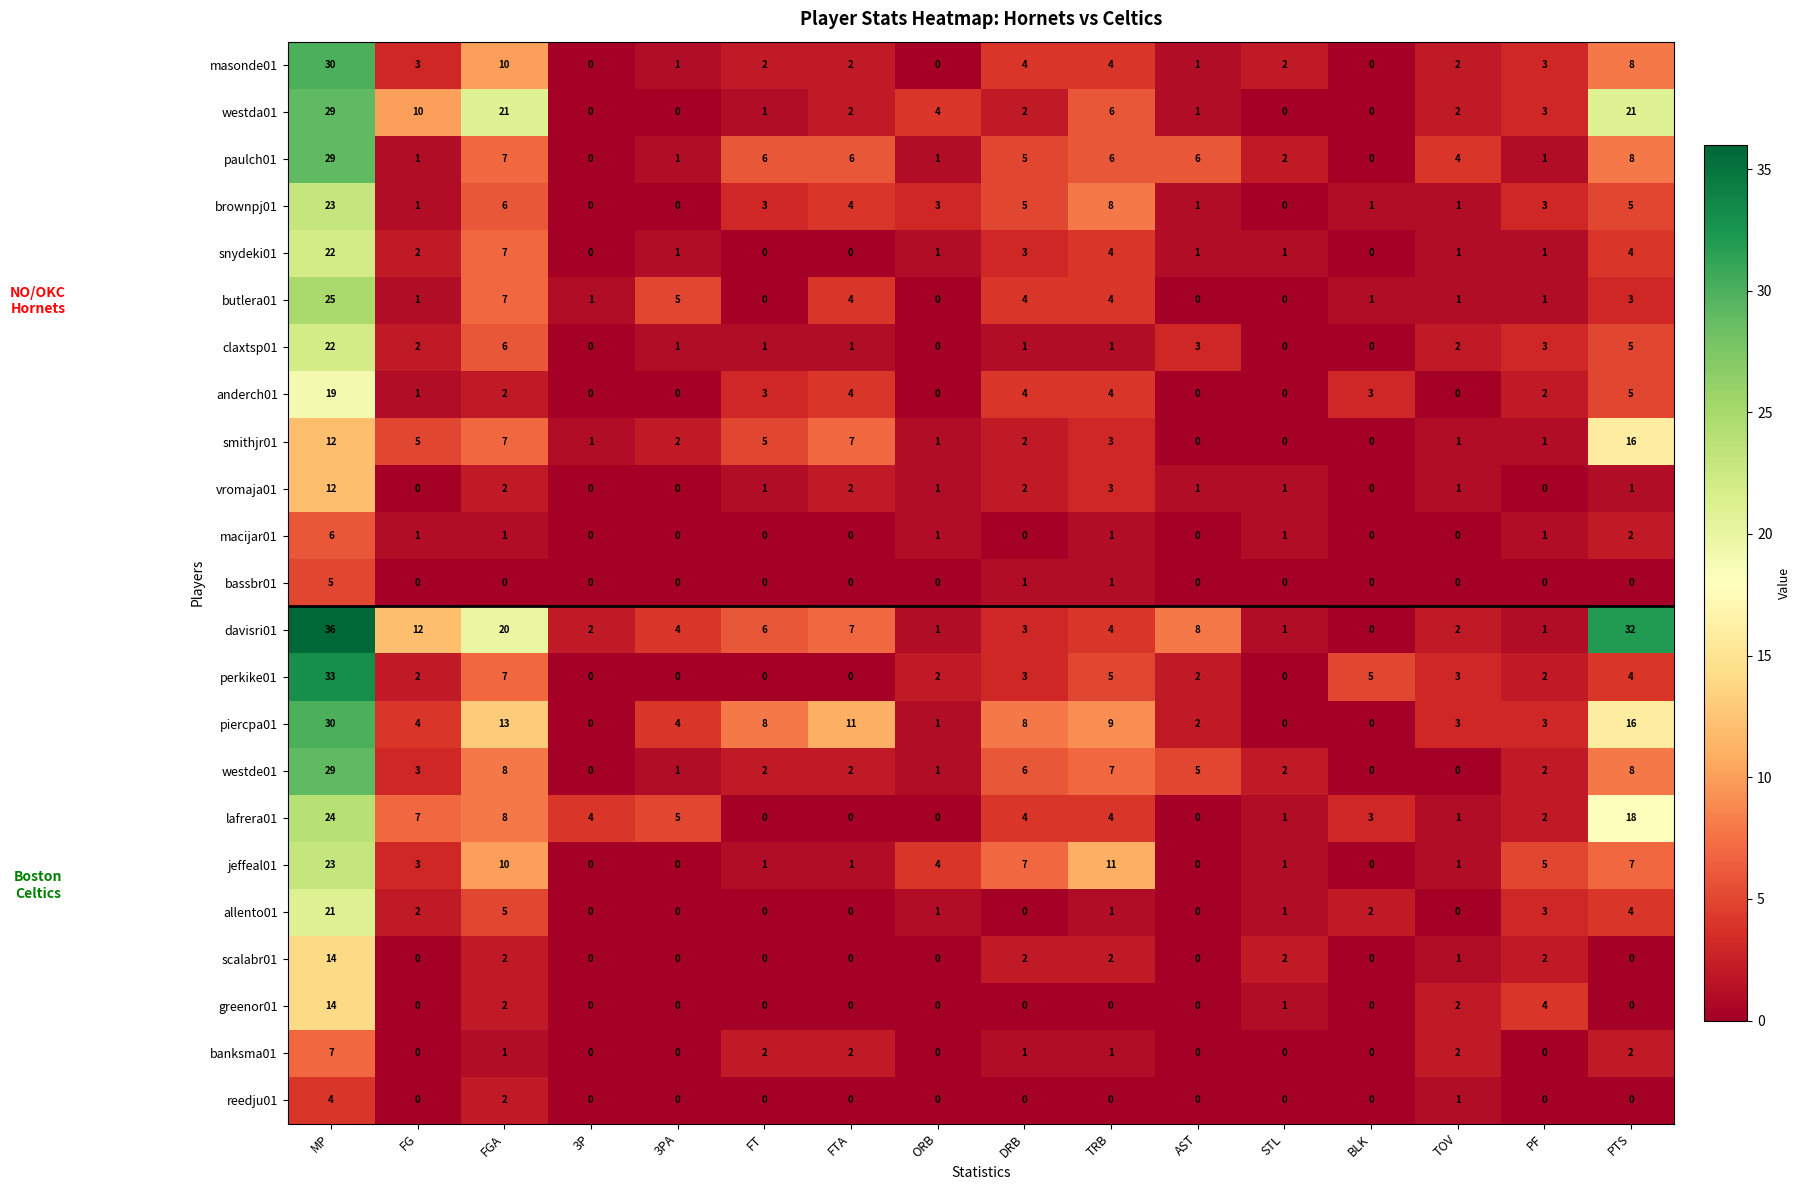

What is the maximum value shown in the chart?

36